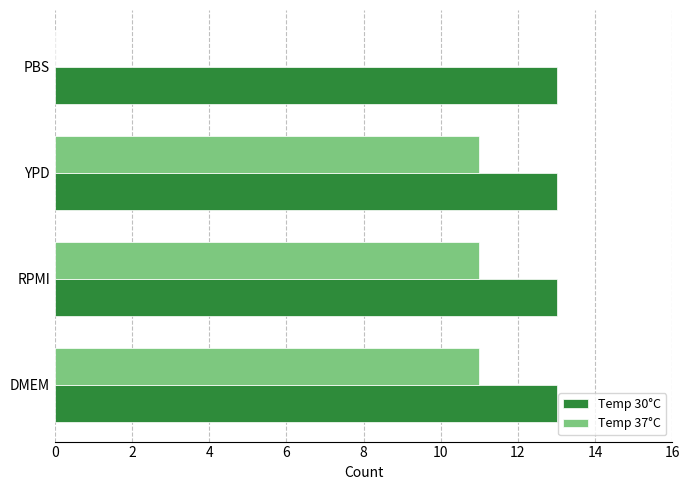

What is the total value across all series at PBS?

13